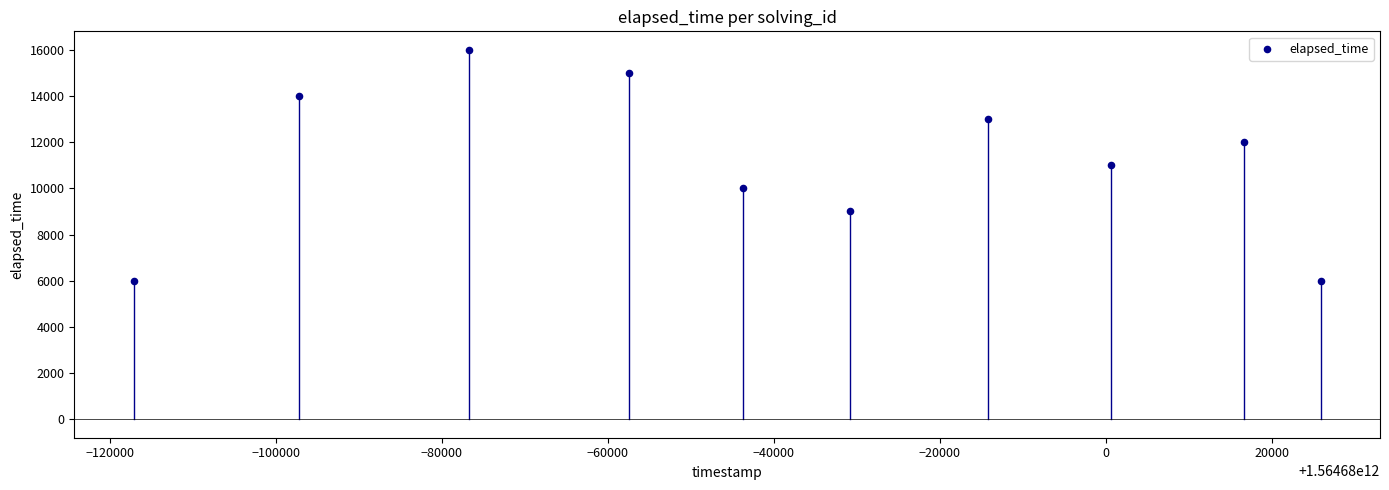

What is the range of Y values (max minus min)?

10000